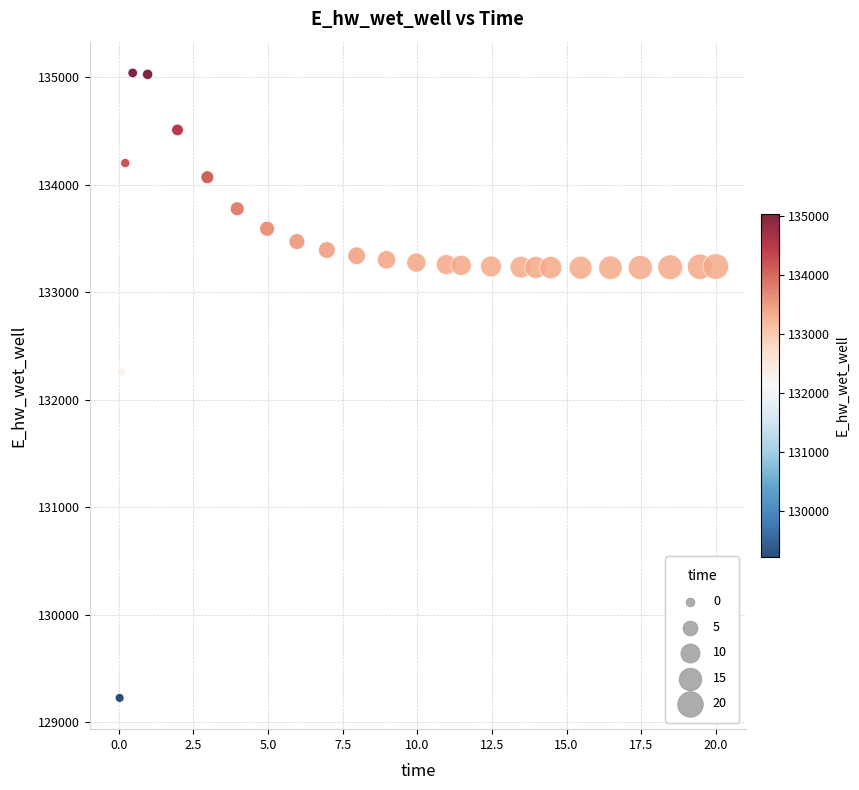

What is the range of Y values (max minus min)?

5816.3